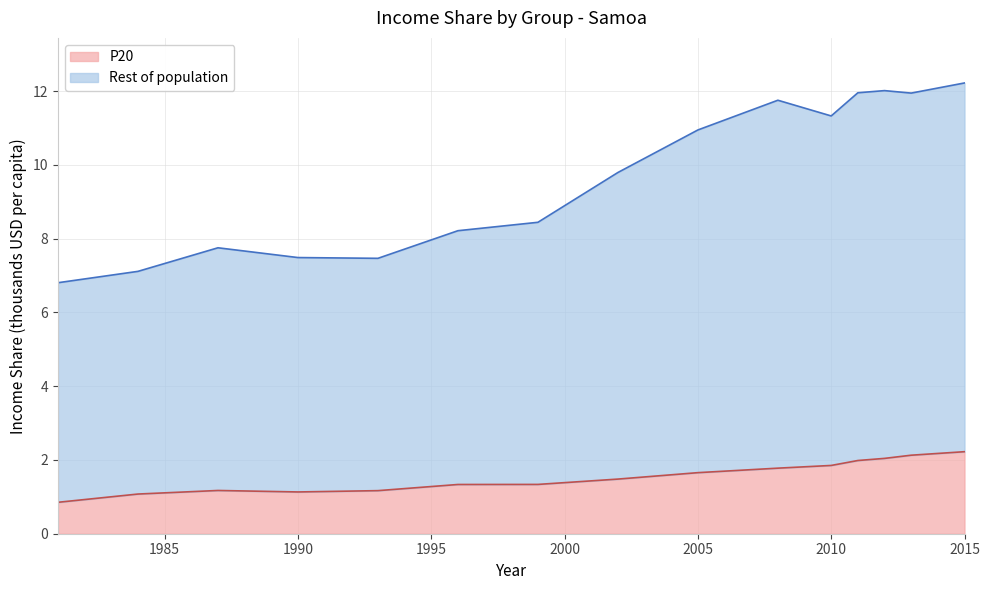

What is the total value across all series at 2015?

12.2